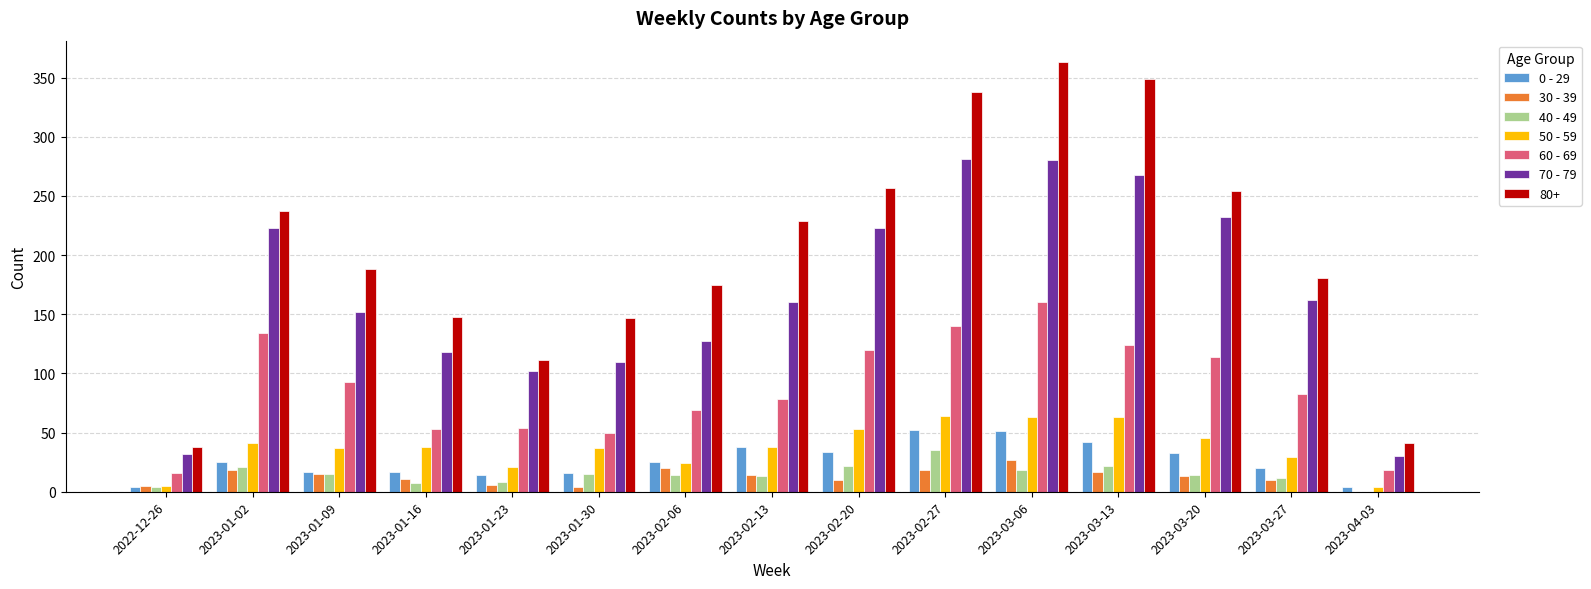

Are the bars grouped side by side (vs. stacked)?

Yes